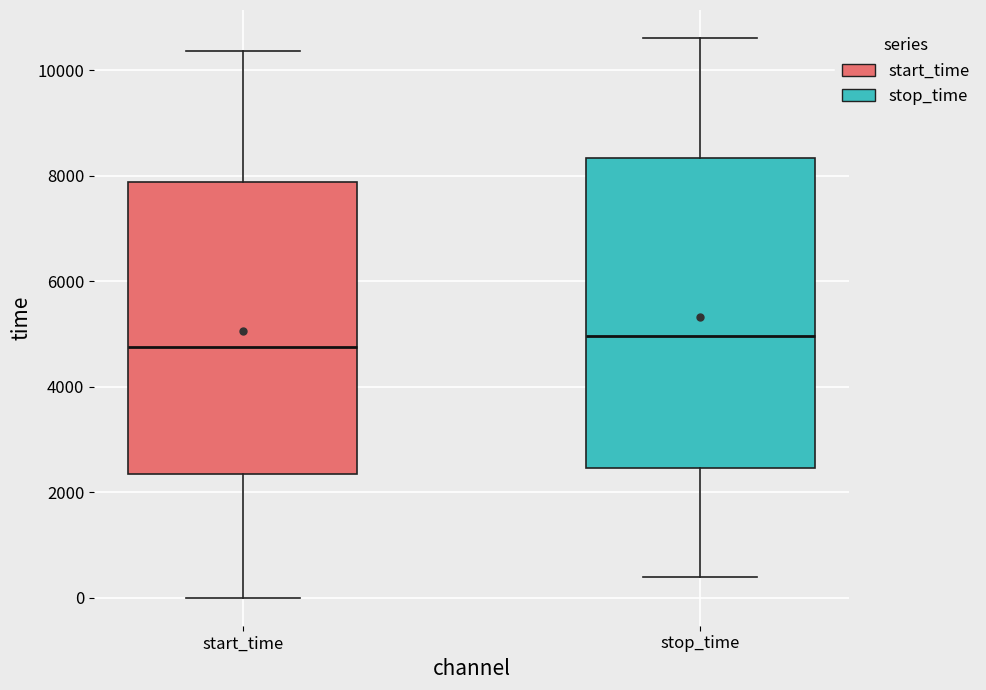

Which box is the tallest, from its lower edge to its upper edge?

stop_time